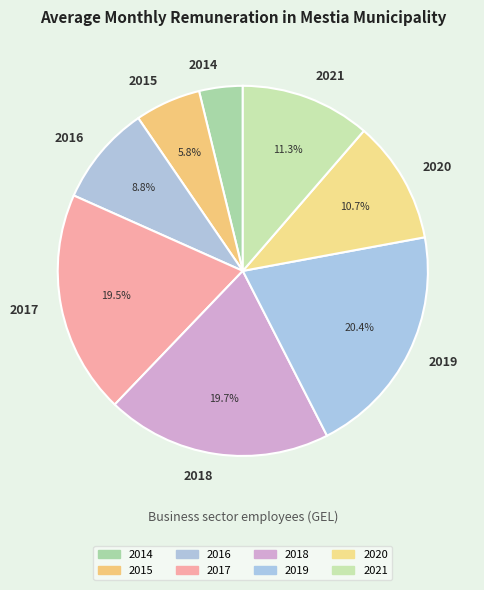

What is the ratio of the value at 2016 to the value at 2021?

0.8